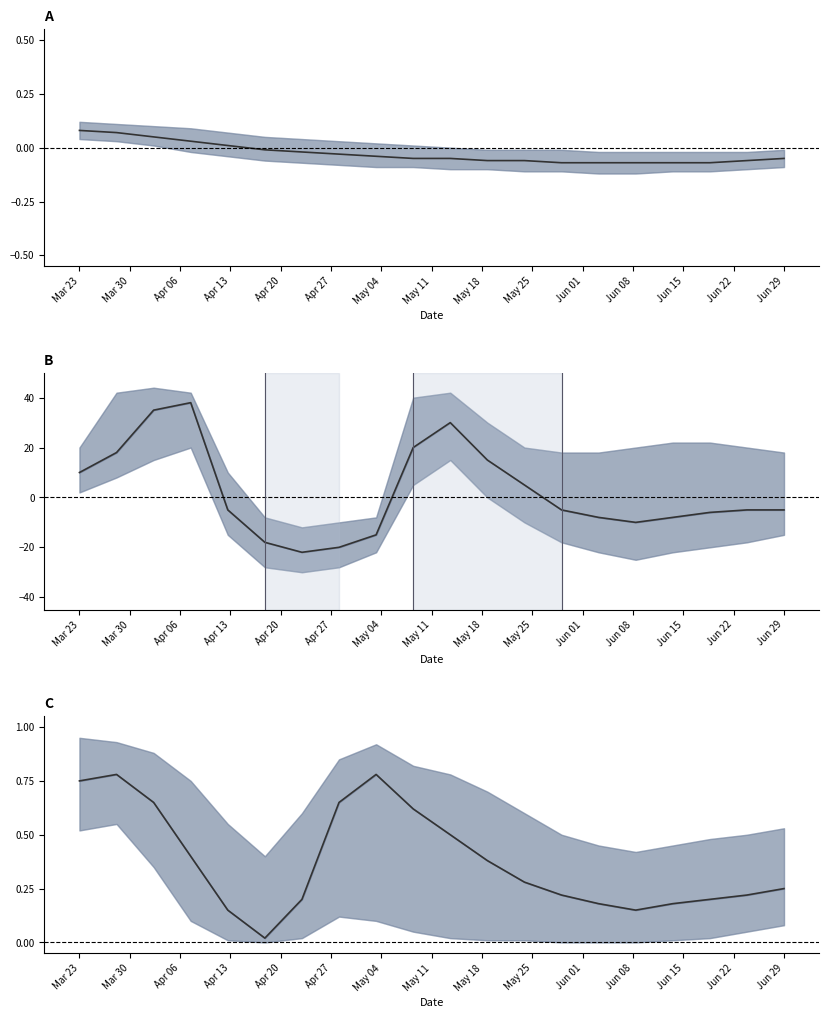

Which category has the lowest value in the mid_A series?

Jun 22